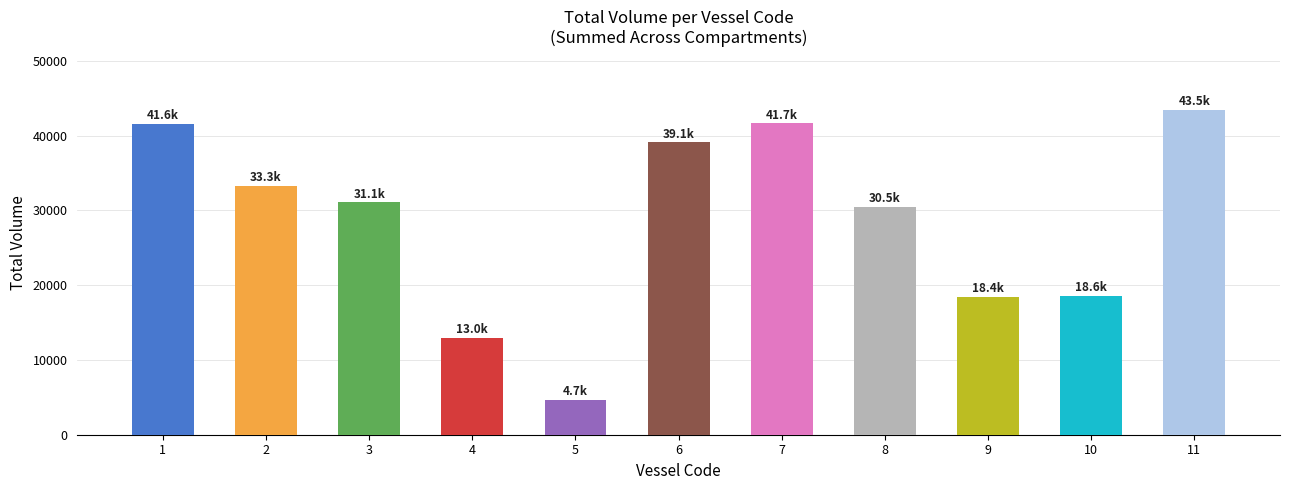

Does the chart contain any negative values?

No